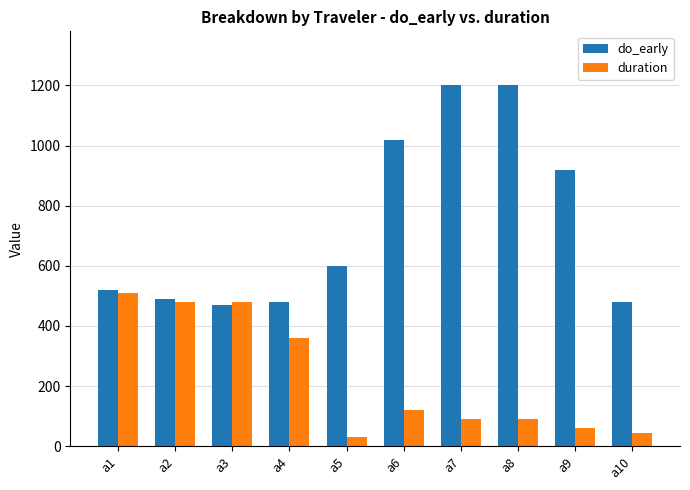

Reading left to right, transcribe all the data shown in this chart.

do_early: 520	490	470	480	600	1020	1200	1200	920	480
duration: 510	480	480	360	30	120	90	90	60	45